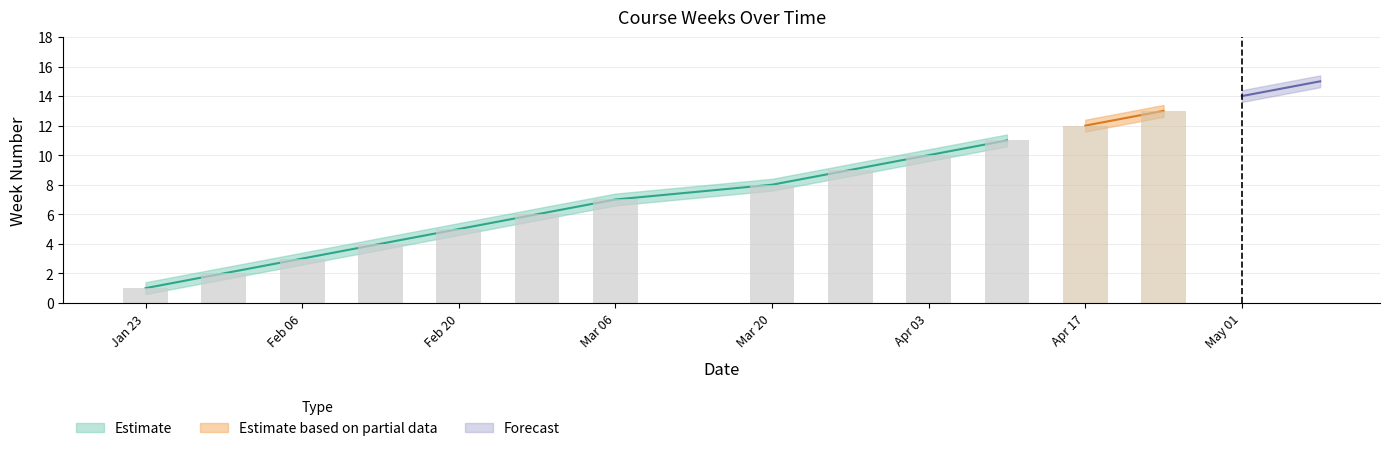

How many distinct data groups are displayed?

3